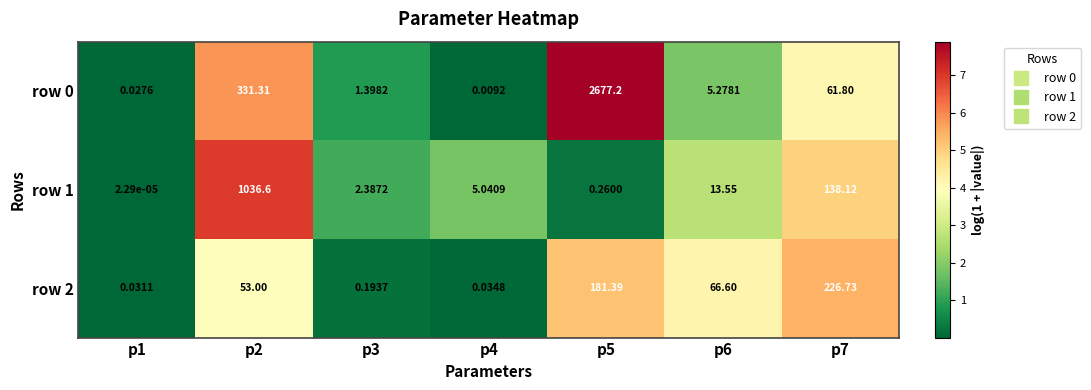

Is the value of row 0 at p5 greater than the value of row 1 at p4?

Yes